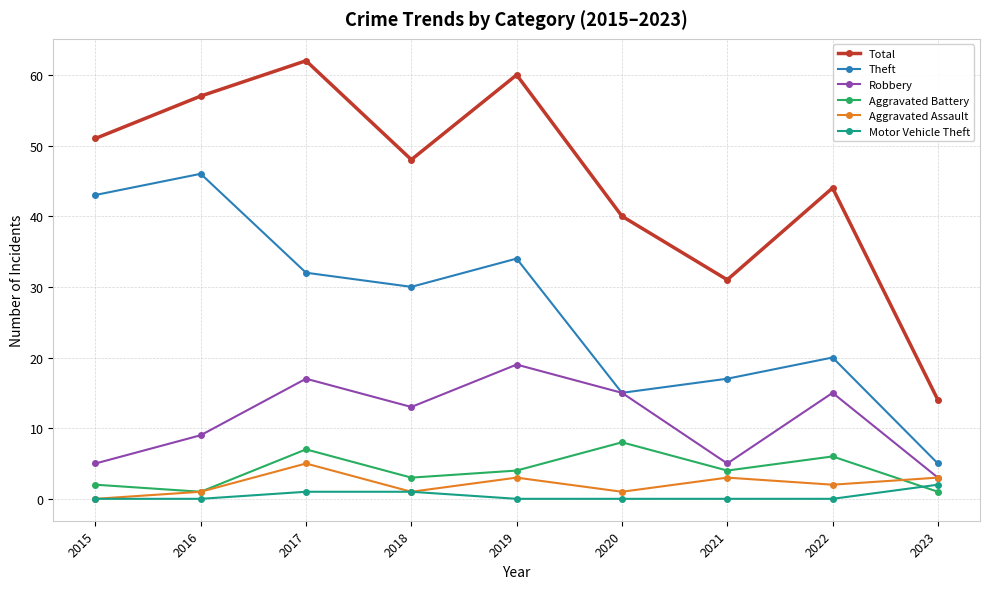

True or false: Total and Motor Vehicle Theft cross at least once.

False